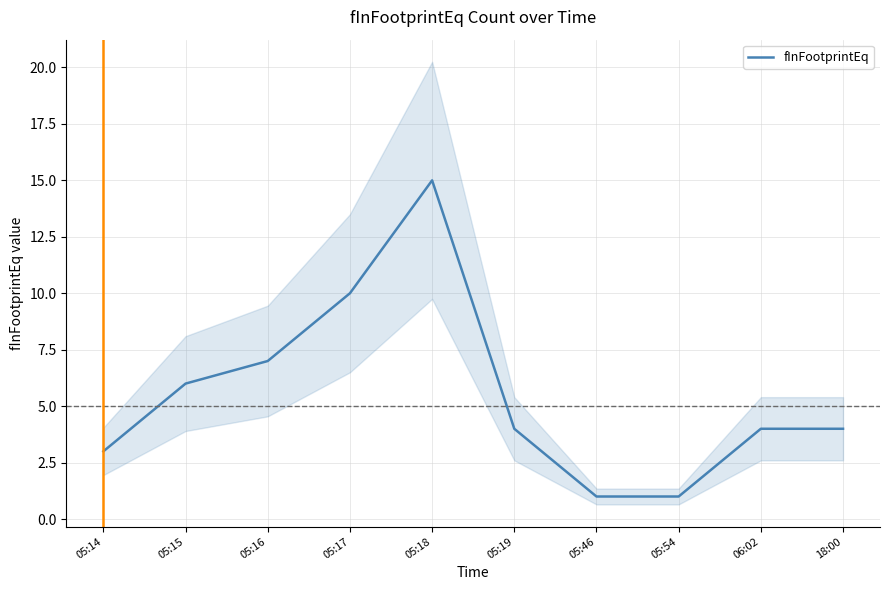

At which label is the value closest to 8?

05:16